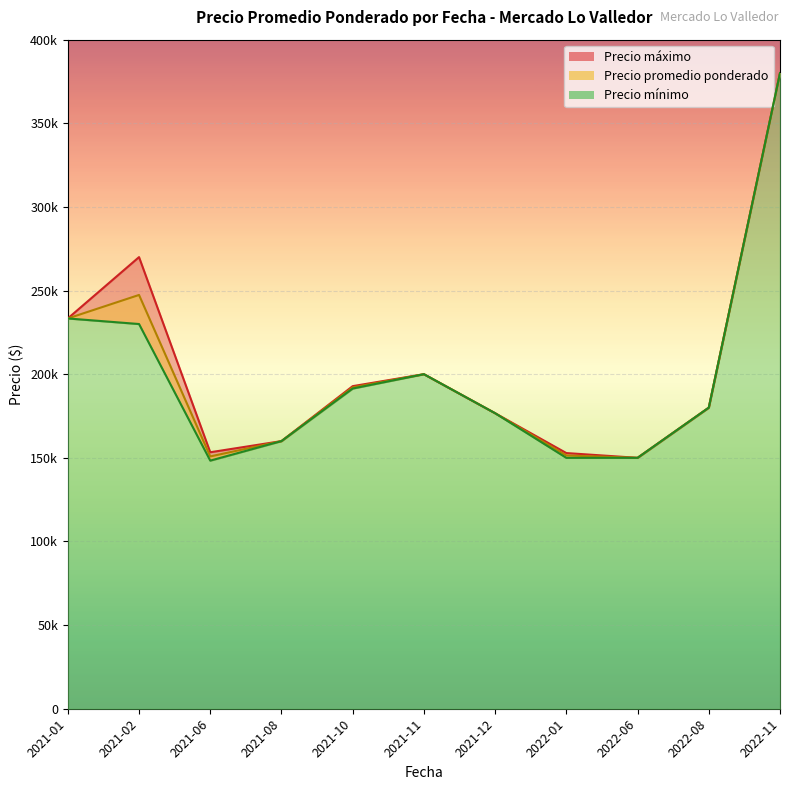

At how many categories does at least one series exceed 281391?

1